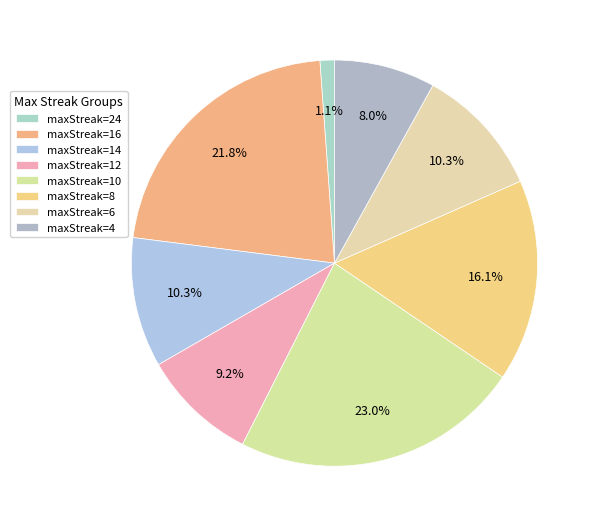

How many slices are in this pie chart?

8